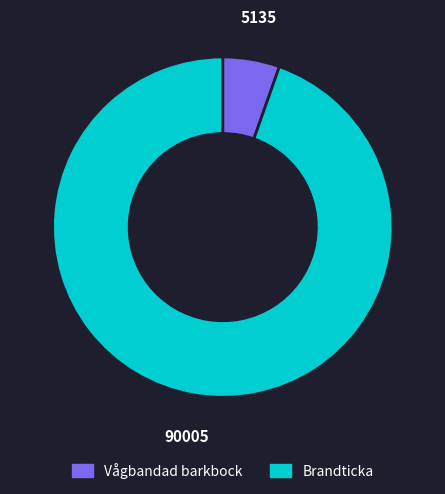

Which category has the smallest portion of the pie?

Vågbandad barkbock